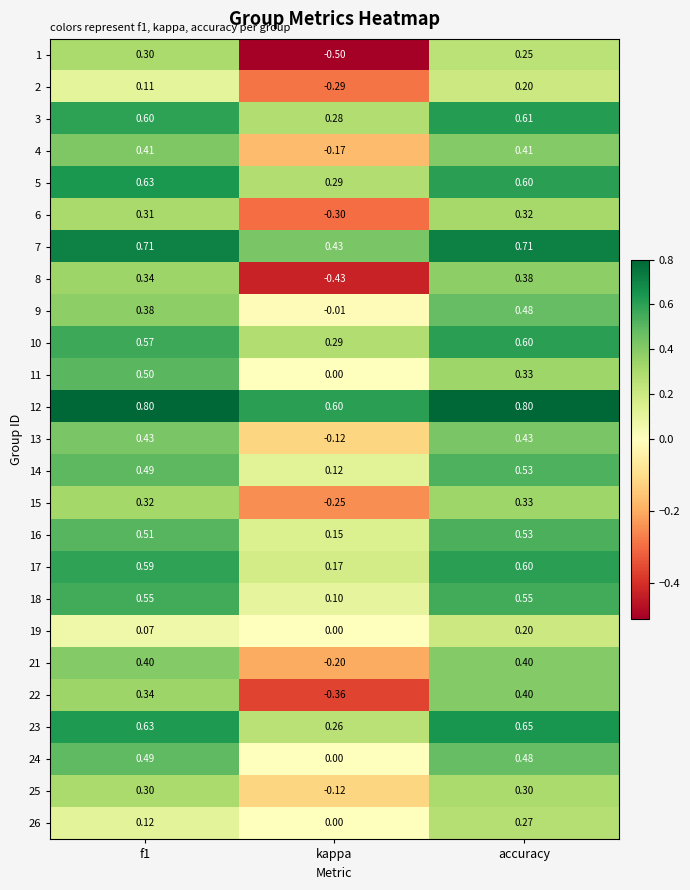

At which category is the sum across all series the highest?

accuracy